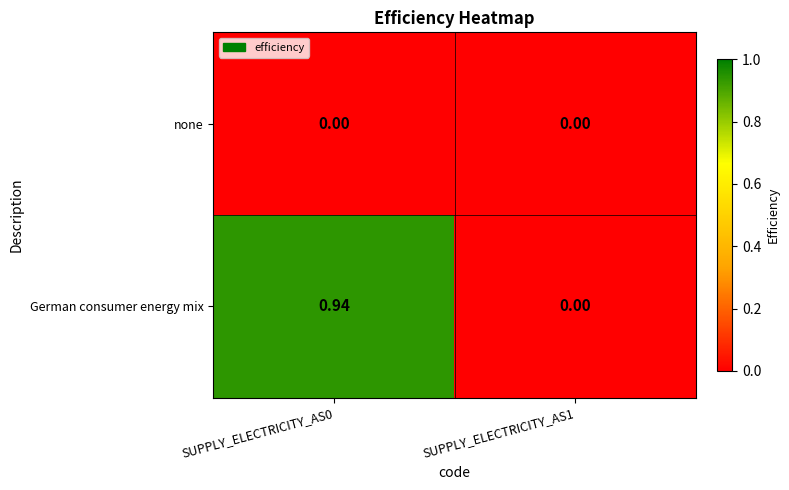

List the series in order of their peak value, lowest first.

none, German consumer energy mix